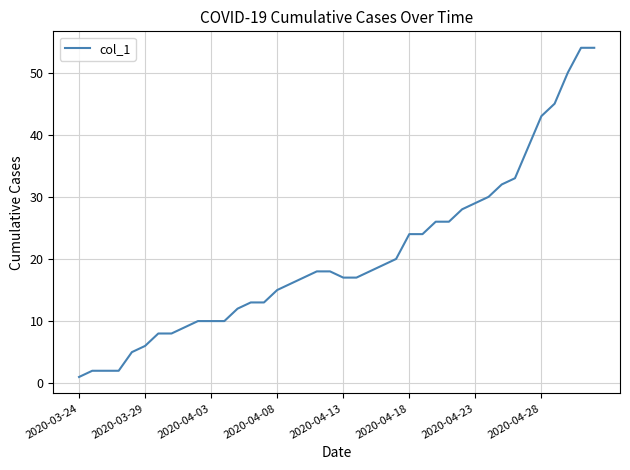

What is the difference between the second highest and minimum values?

53